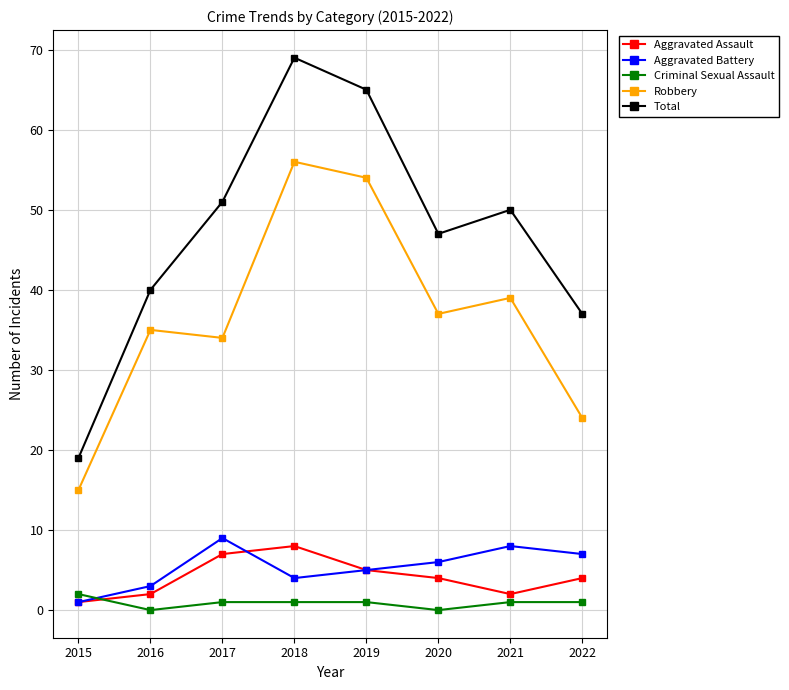

How many lines are shown in the chart?

5